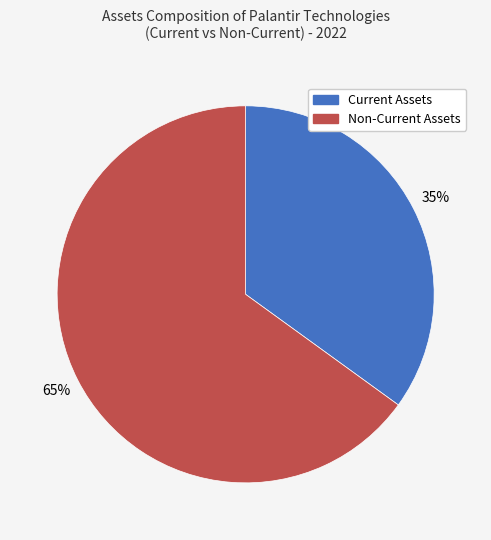

Does any single category account for the majority?

Yes